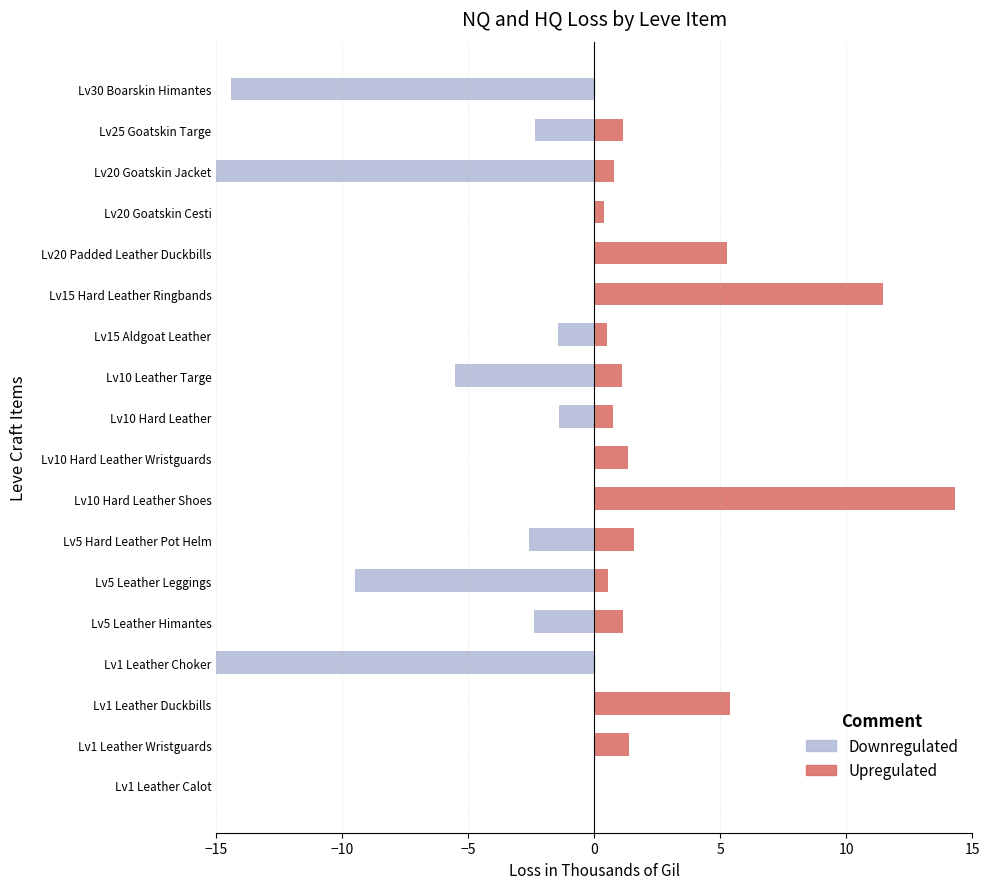

How many bars are there in total?

36